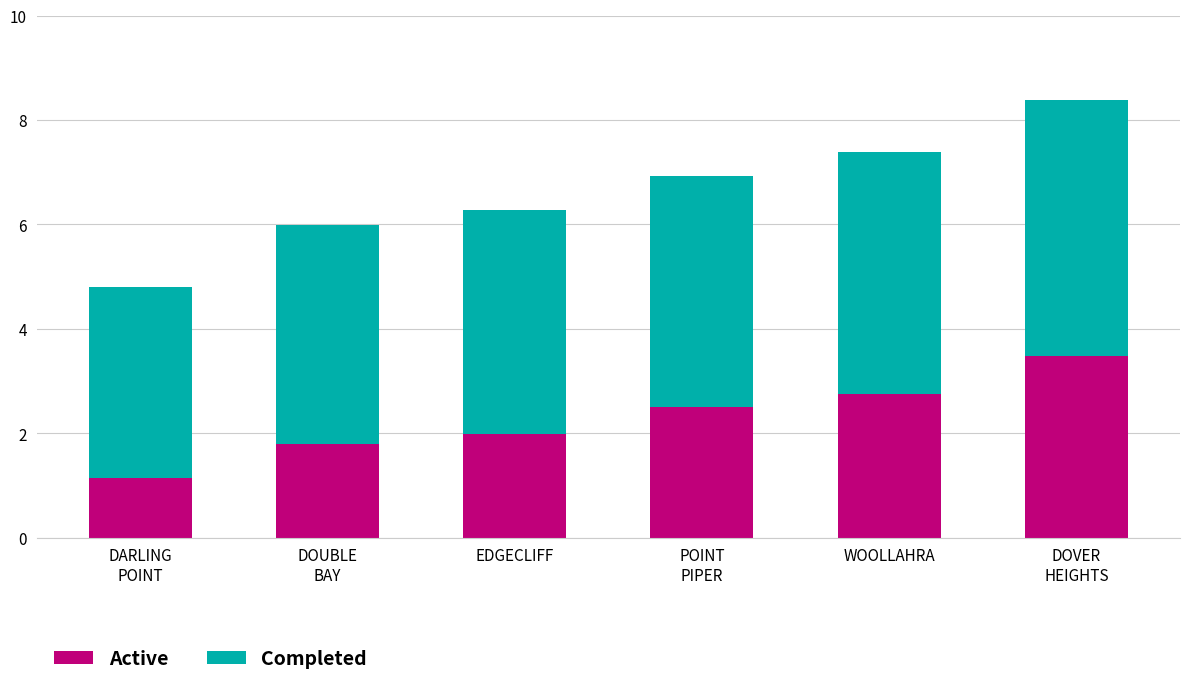

What is the lowest value of the Active series?

1.2